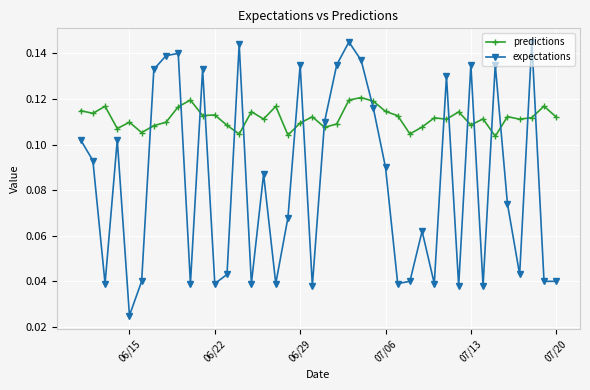

How many predictions values are between 0 and 1?

40